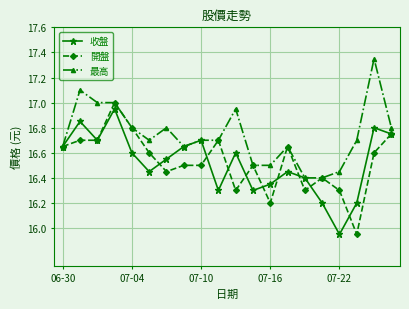

What is the maximum value for 開盤?

17.0